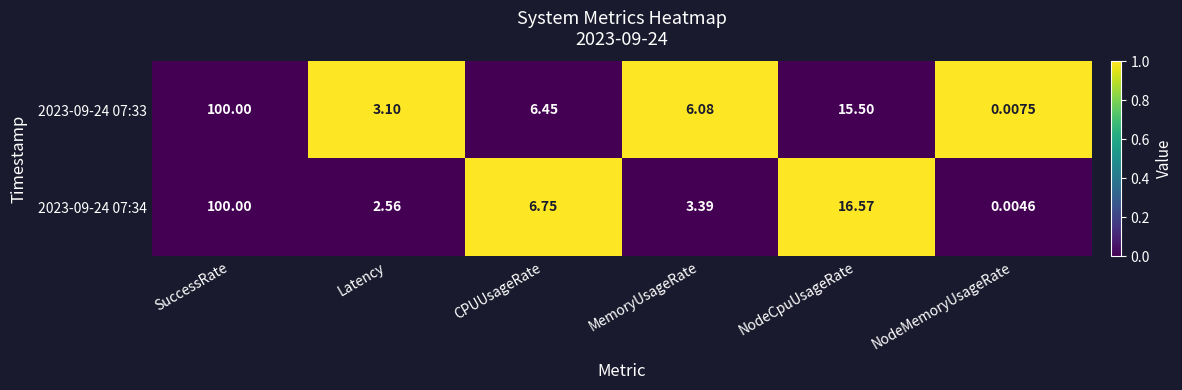

At which category does the chart reach its peak across all series?

SuccessRate